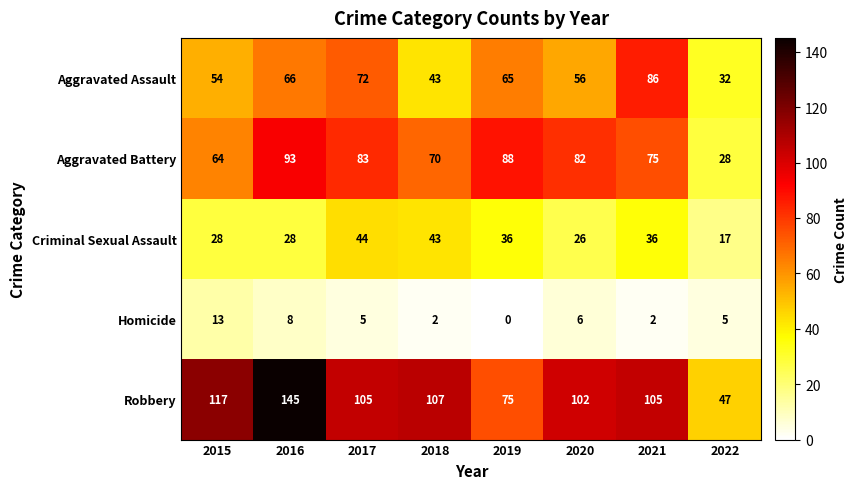

What is the difference between the maximum and minimum values in the Homicide series?

13